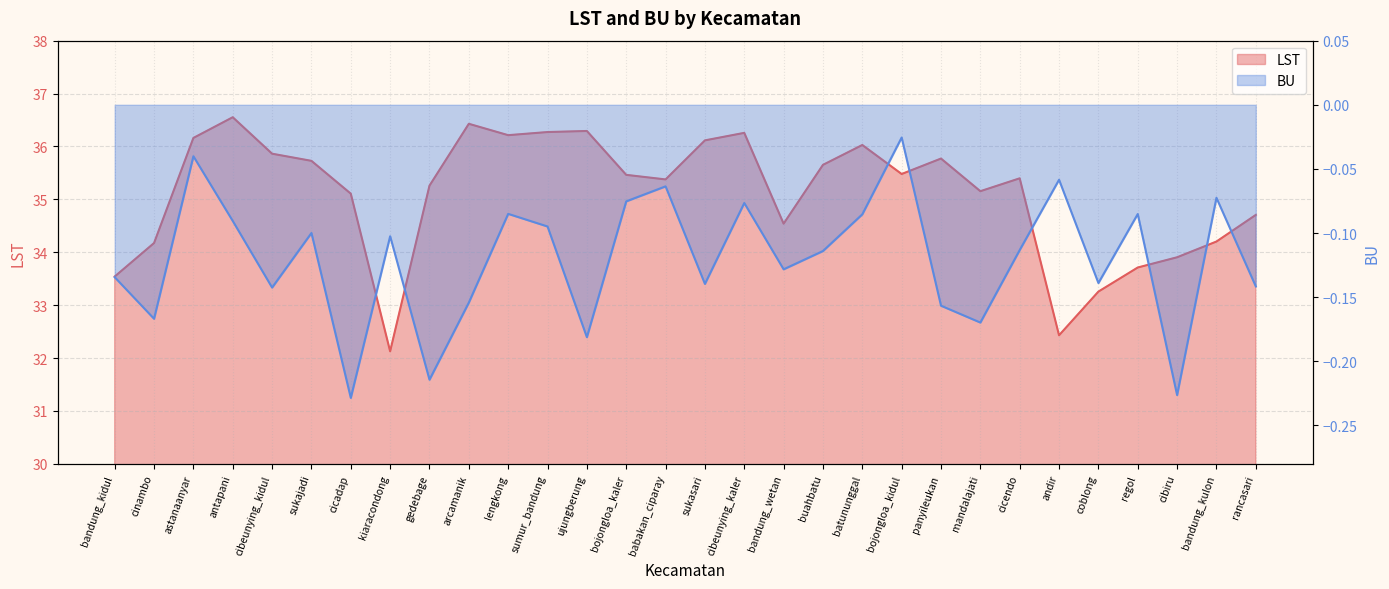

True or false: BU and LST intersect in this chart.

False